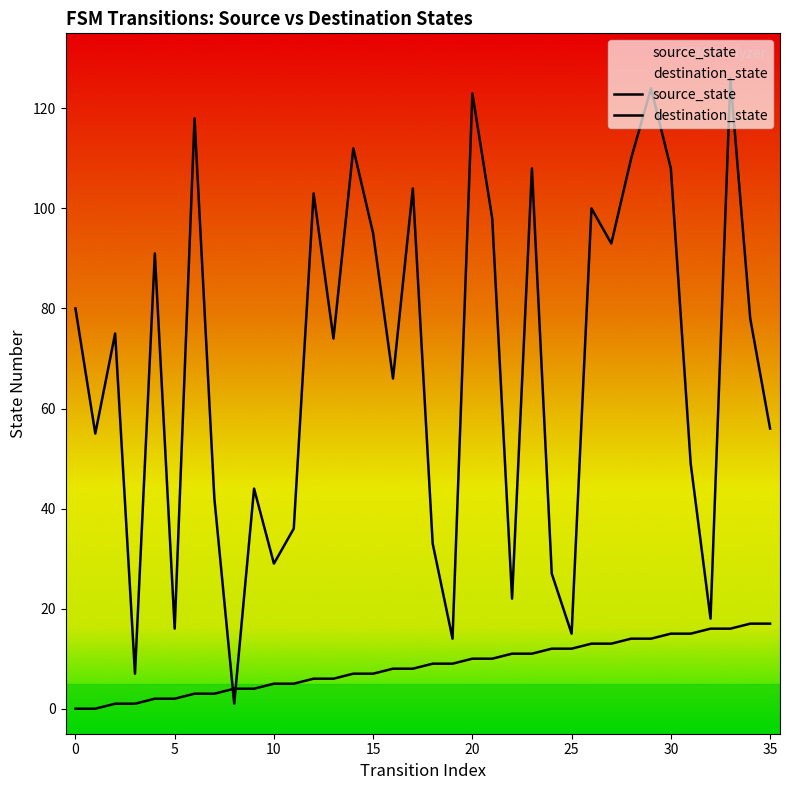

At 20, list the series in order from largest to smallest.

destination_state, source_state